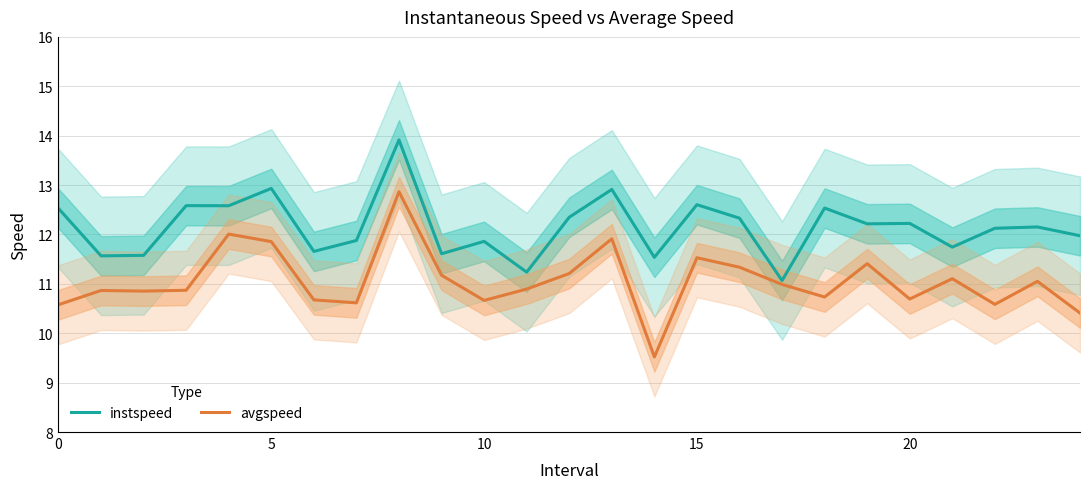

True or false: avgspeed and instspeed cross at least once.

False